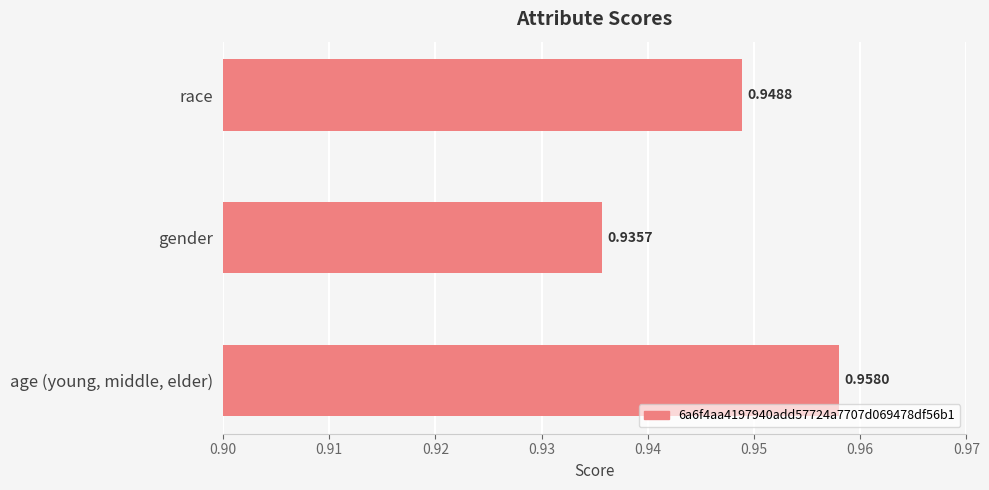

List the labels in order of value, smallest first.

gender, race, age (young, middle, elder)